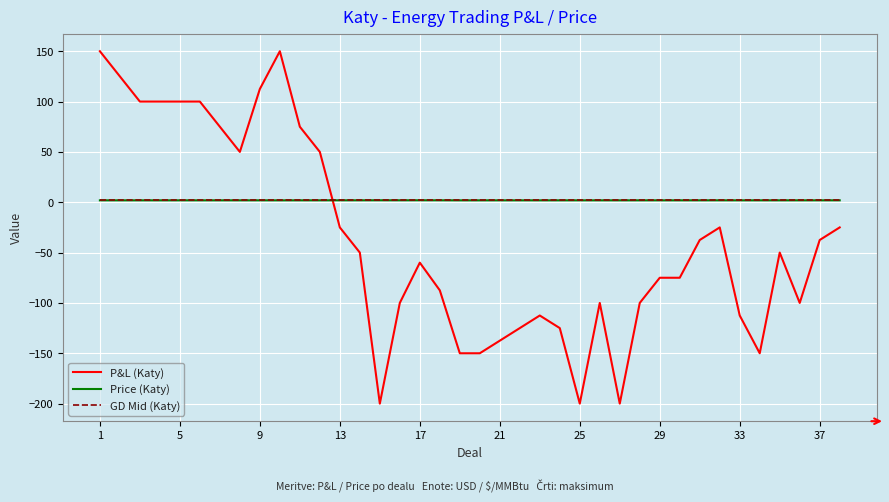

Which series has the widest spread of values?

P&L (Katy)